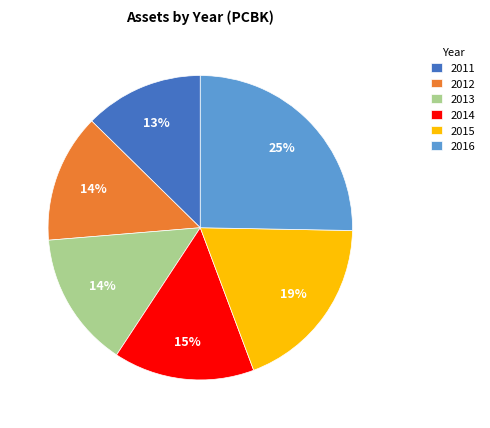

What is the smallest slice in the pie chart?

2011